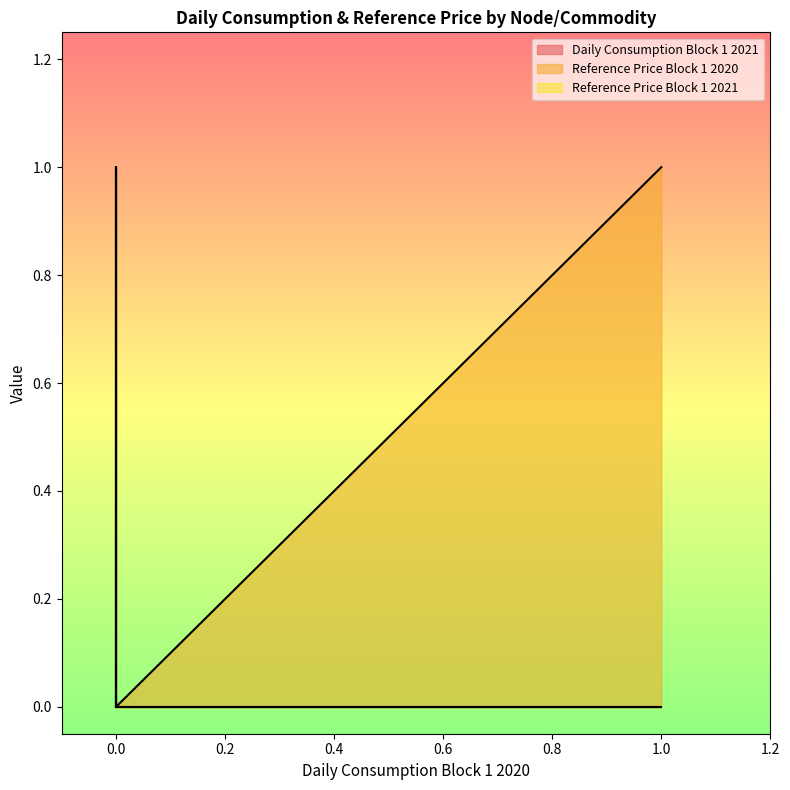

Between 0 and 0, which series saw the biggest shift?

Daily Consumption Block 1 2021